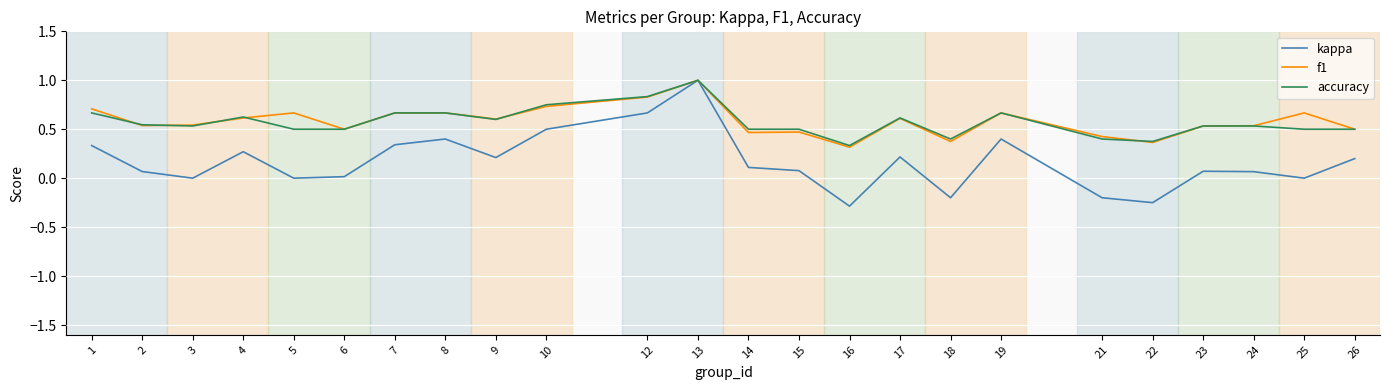

Which series has the largest range (max minus min)?

kappa